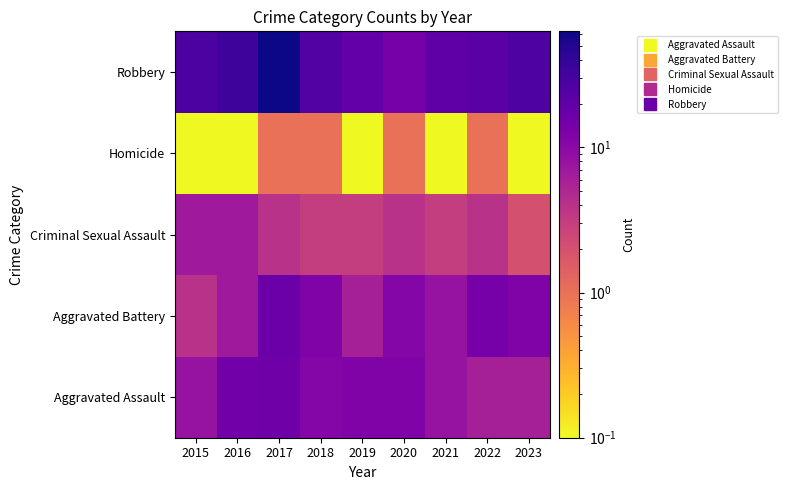

What is the spread (max minus min) of values at 2019?

19.0